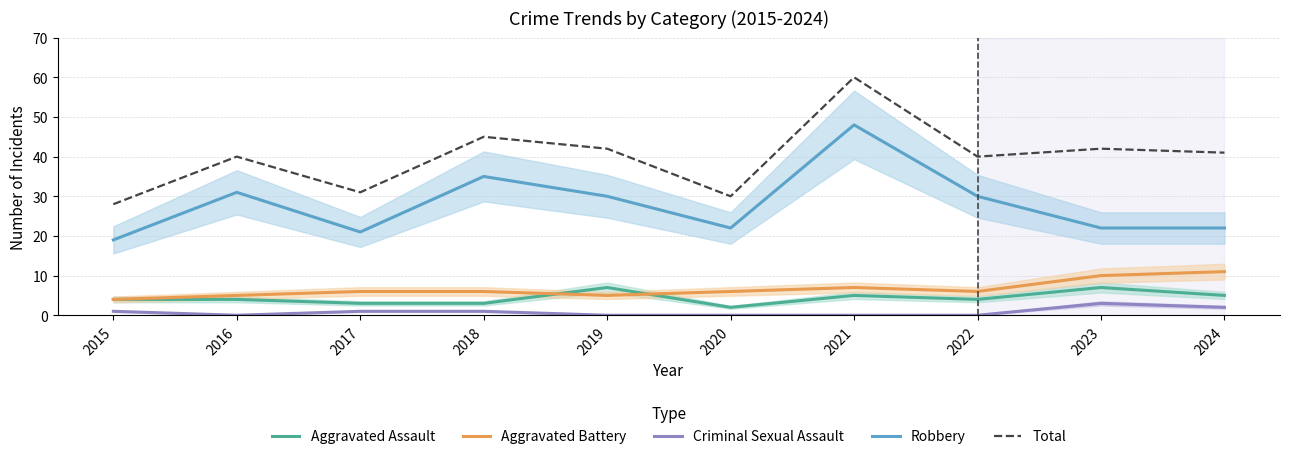

What is the value of the Aggravated Battery point at the 4th from the left?

6